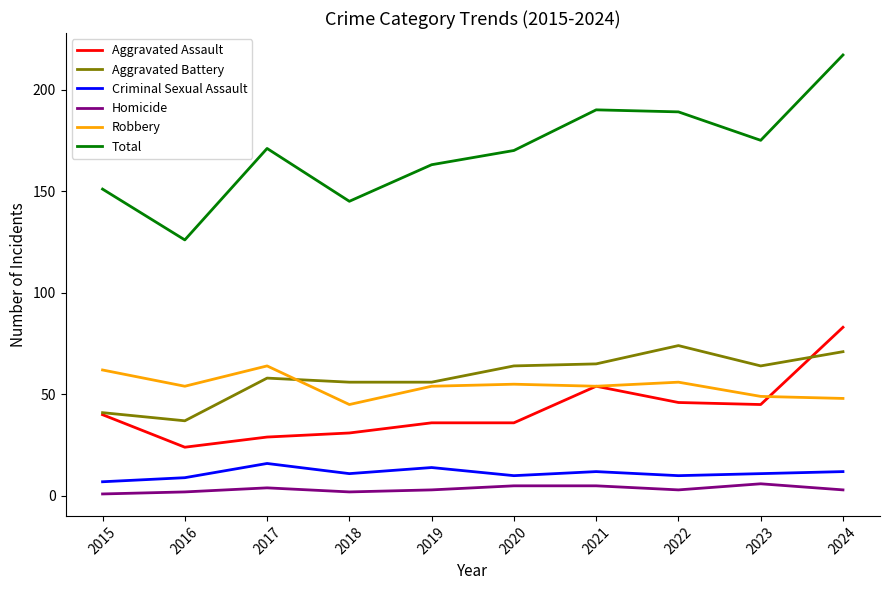

What is the difference between the Criminal Sexual Assault values at 2016 and 2021?

3